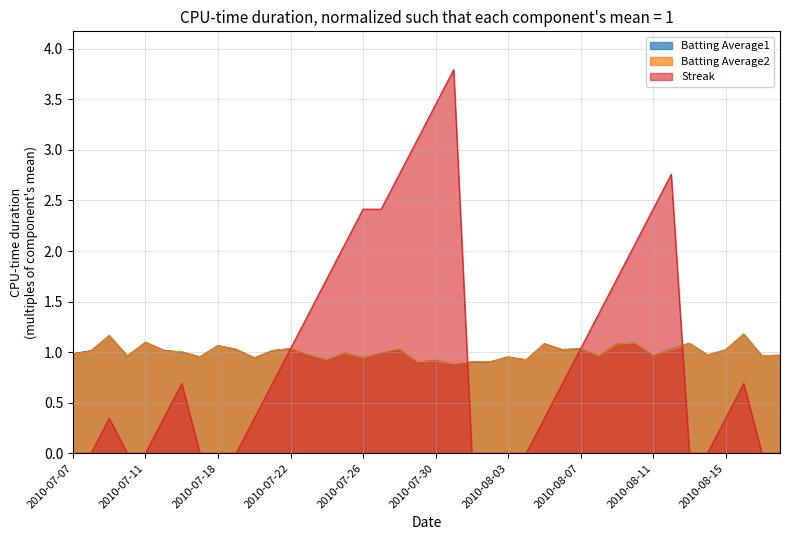

Is it true that Streak equals 0.3 at 2010-08-05?

True